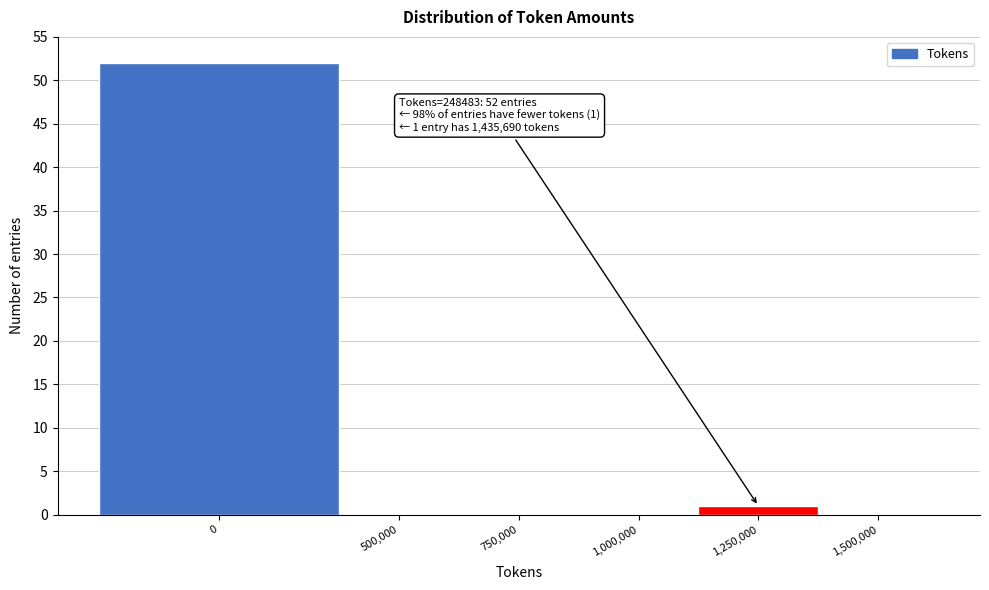

Reading left to right, transcribe all the data shown in this chart.

0=52	500,000=0	750,000=0	1,000,000=0	1,250,000=1	1,500,000=0